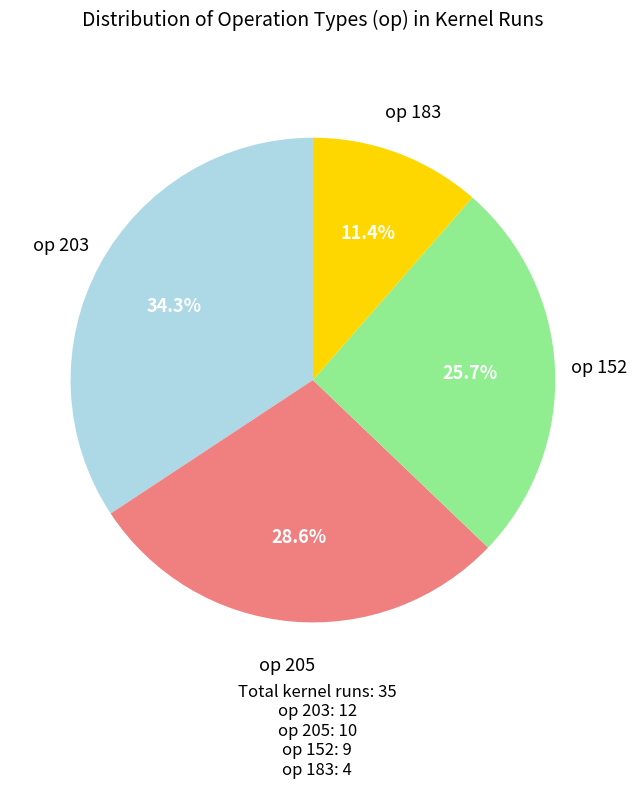

What is the ratio of the value at op 183 to the value at op 205?

0.4